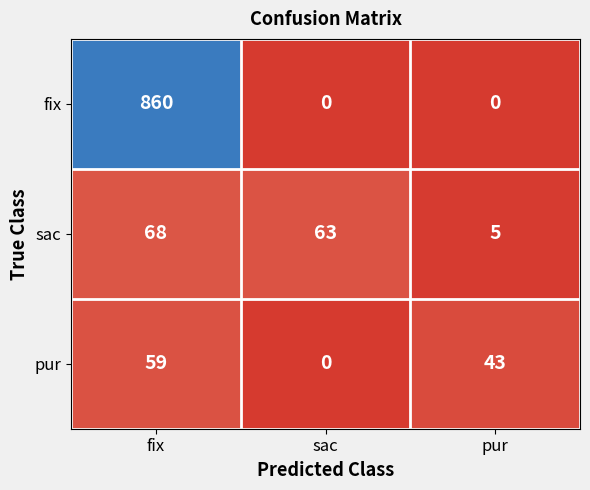

At how many categories does at least one series exceed 456?

1